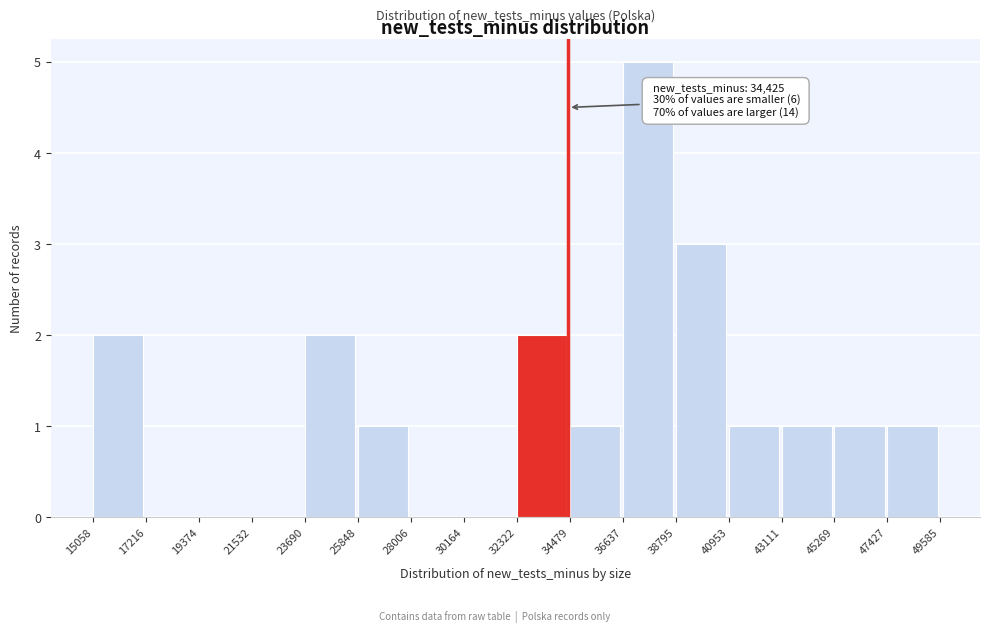

Which range on the x-axis has the tallest bar?

36637 to 38795